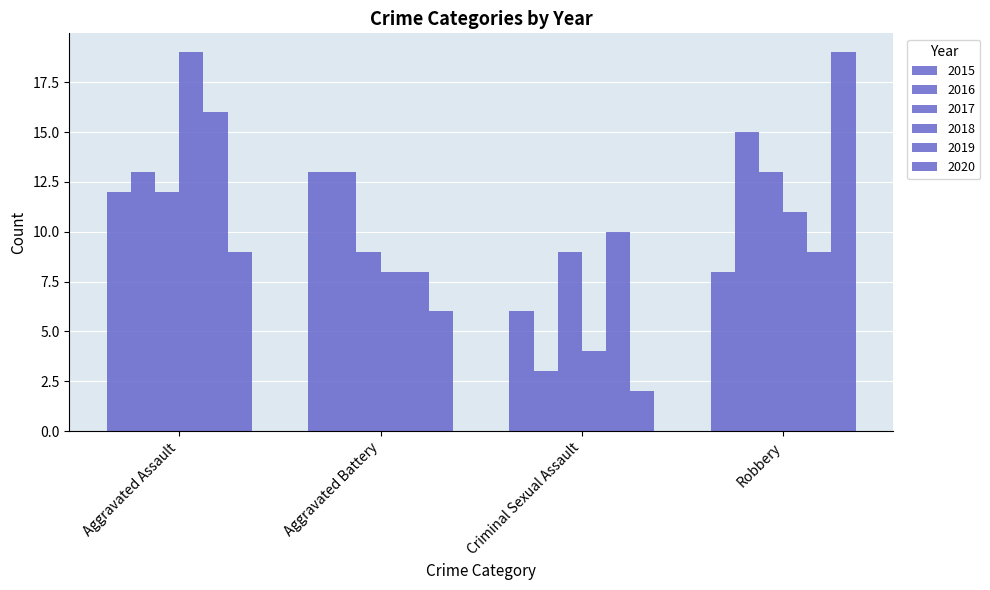

Are the bars horizontal?

No